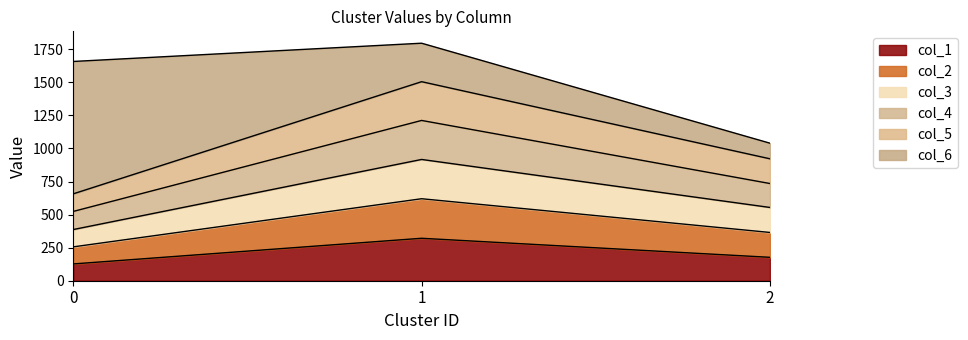

What are all the series names shown in the legend?

col_1, col_2, col_3, col_4, col_5, col_6